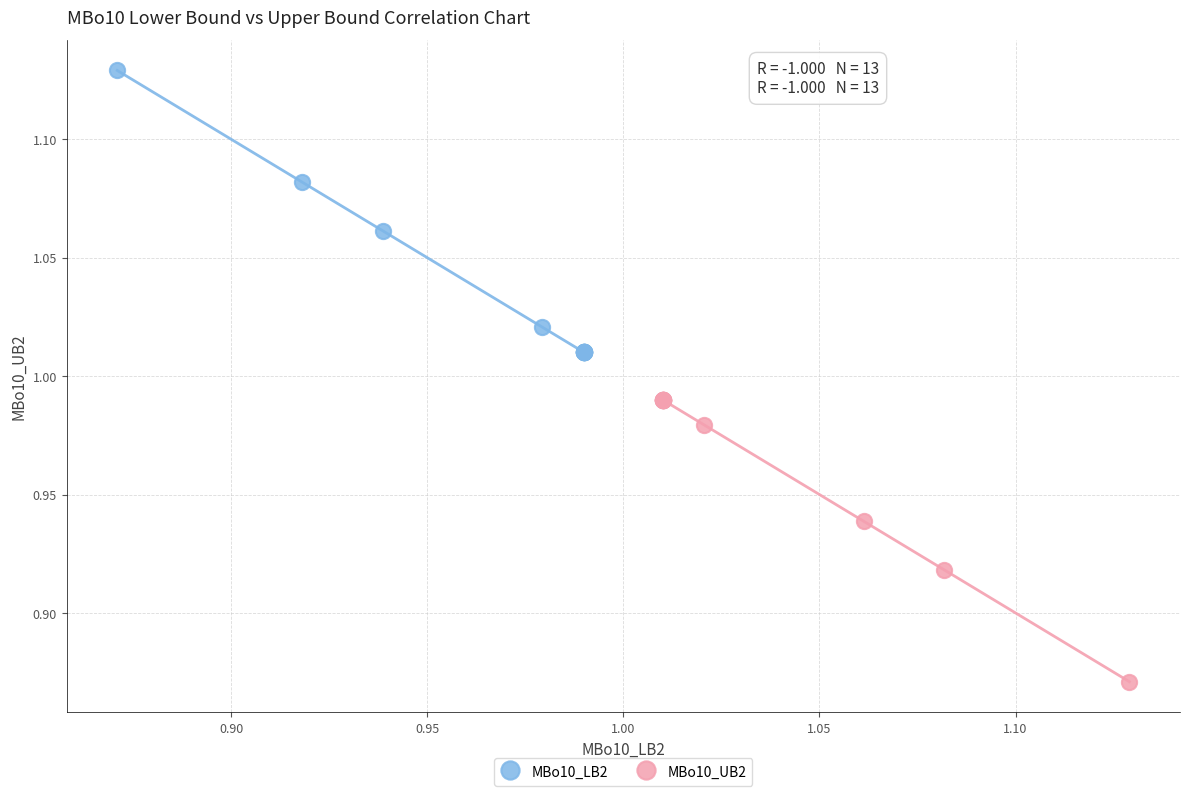

What are all the series names shown in the legend?

MBo10_LB2, MBo10_UB2